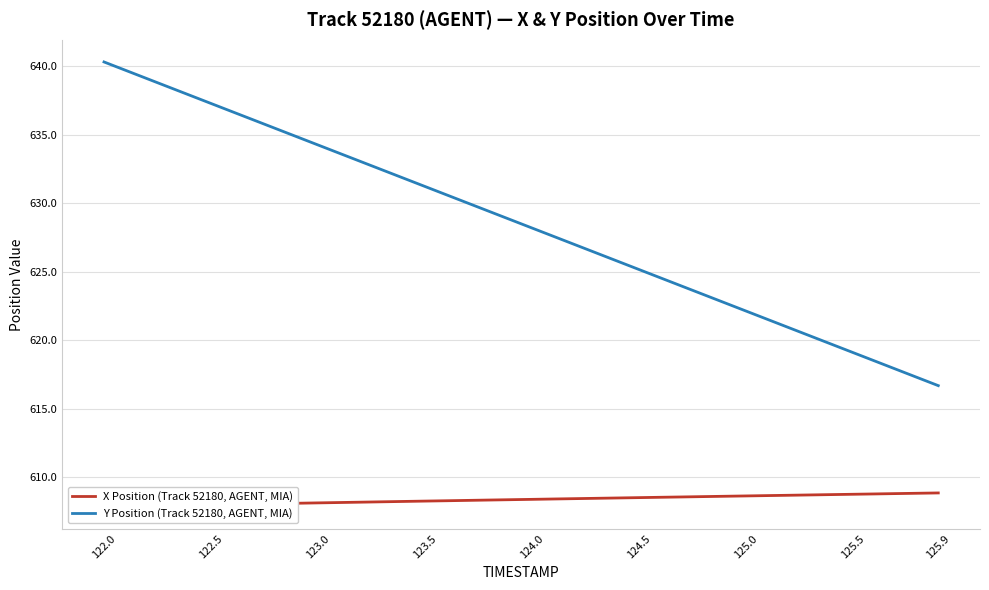

Does the chart display data point markers on the line(s)?

No